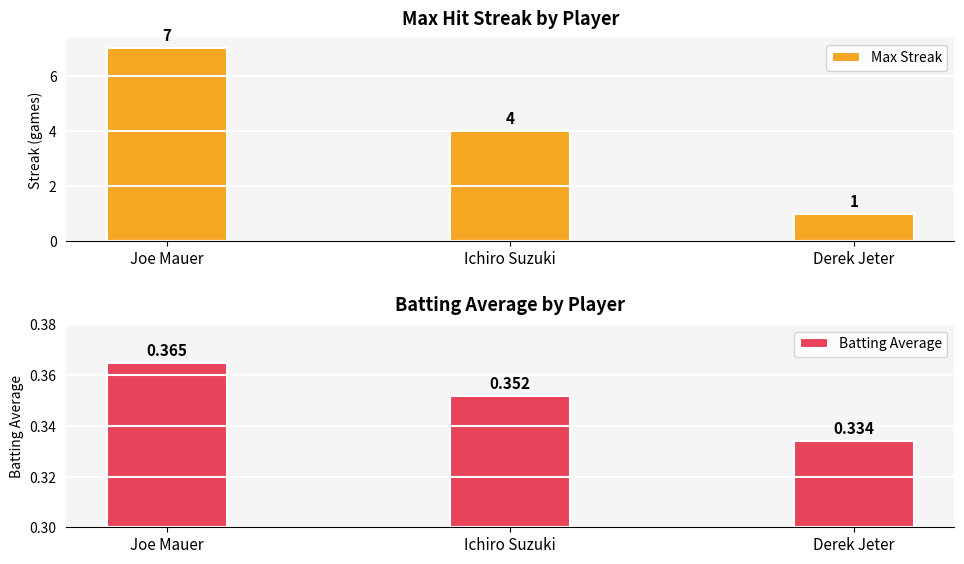

Is it true that Max Streak equals 1.0 at Derek Jeter?

True